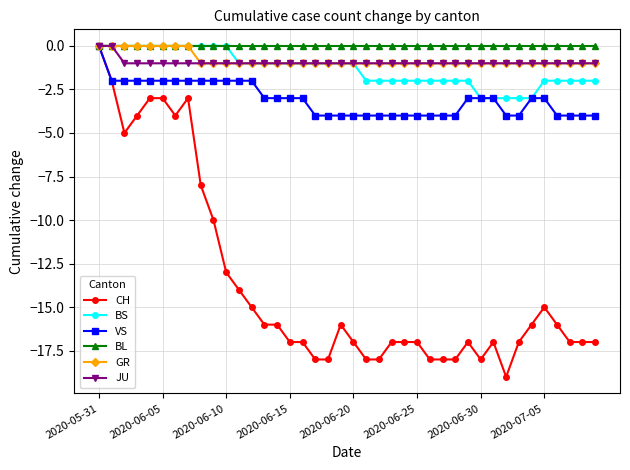

What is the minimum value shown in the chart?

-19